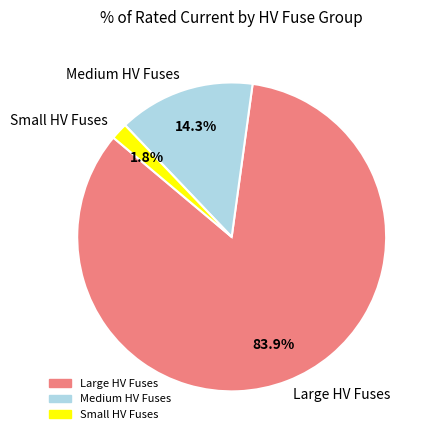

Which category has the biggest portion of the pie?

Large HV Fuses